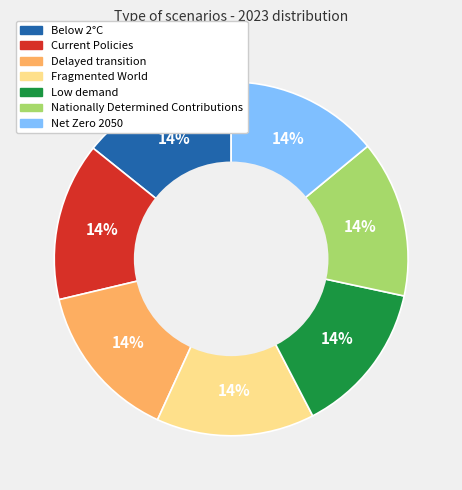

Do Nationally Determined Contributions and Delayed transition together represent more than half of the pie?

No